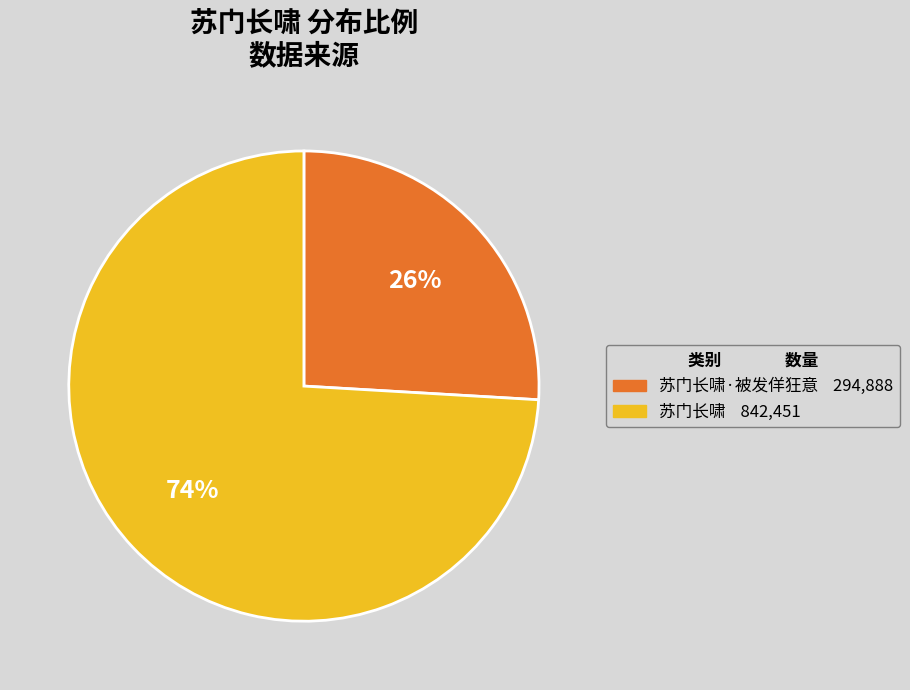

To the nearest percent, what is the average slice percentage?

50%